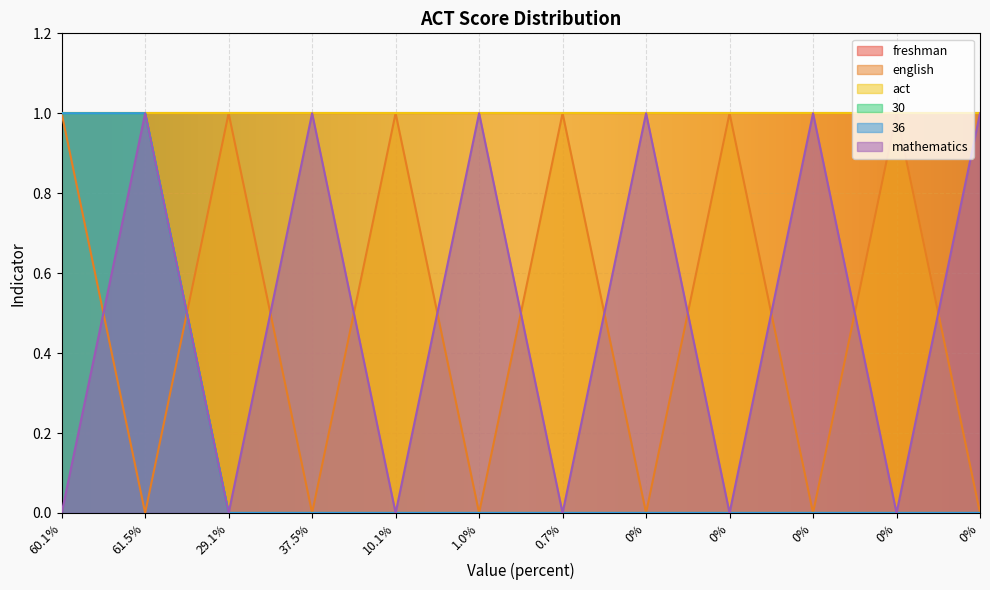

What is the value of the mathematics point at the 8th from the left?

1